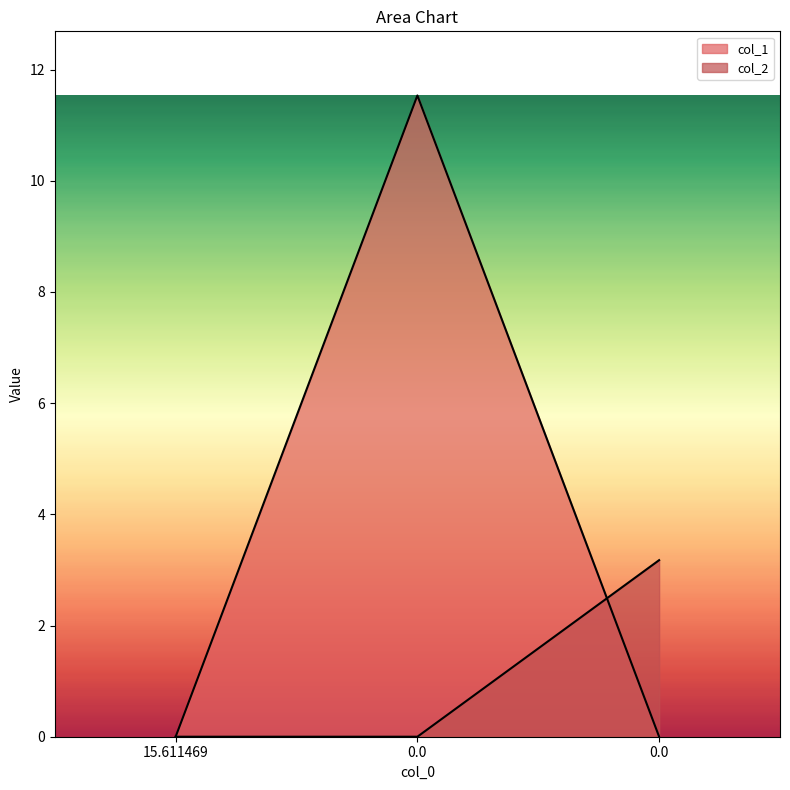

Between 0.0 and 0.0, which series saw the biggest shift?

col_1